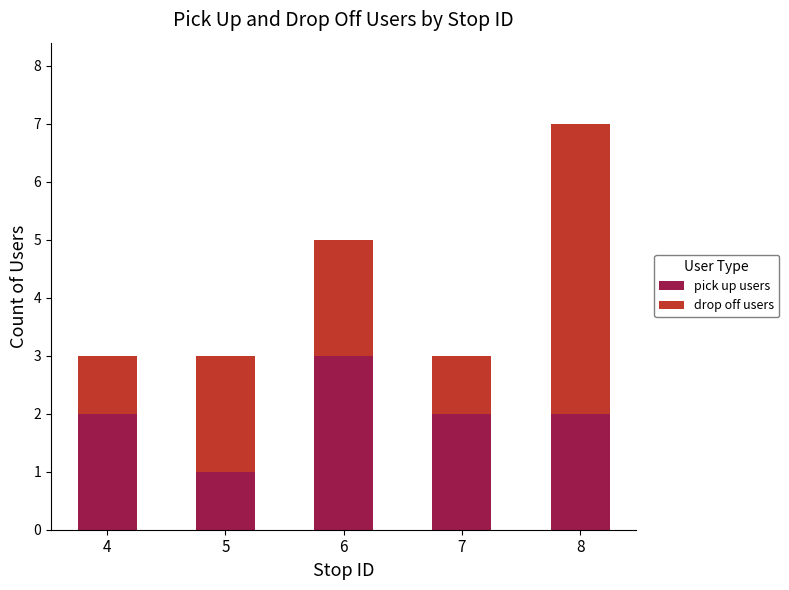

What is the maximum value for pick up users?

3